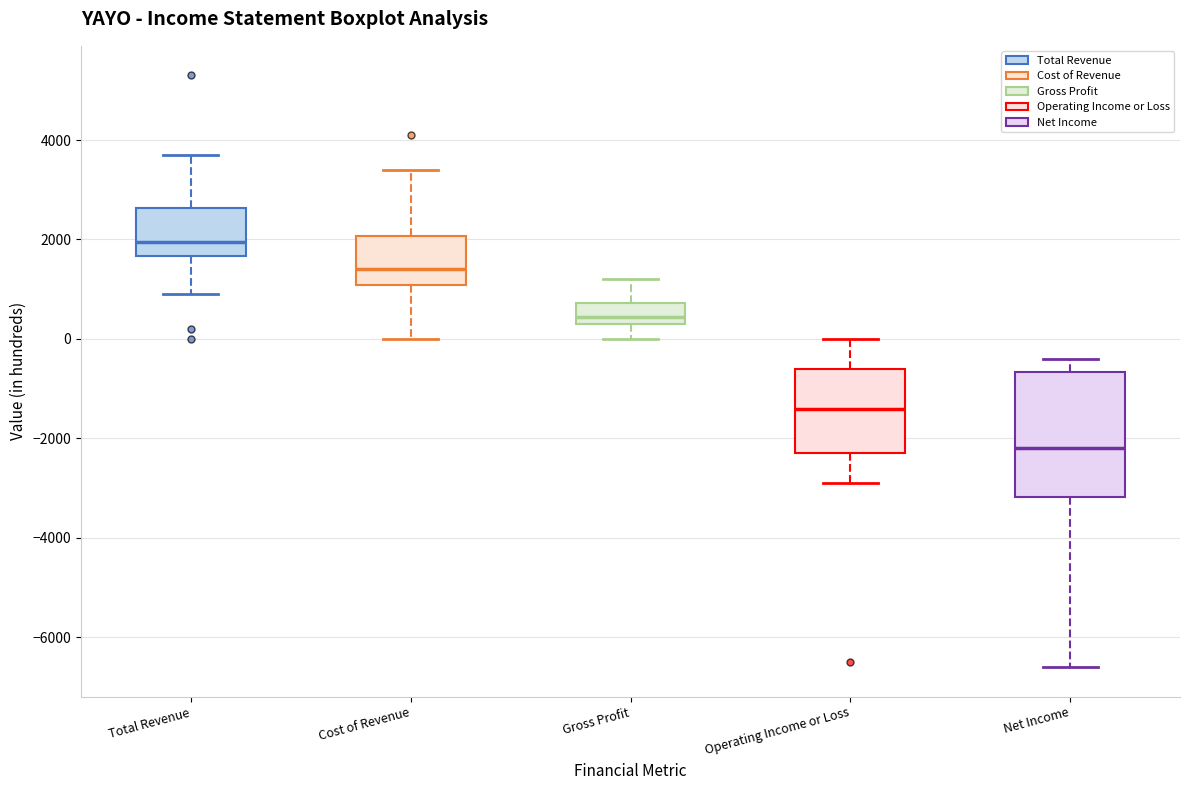

Reading left to right, transcribe this box plot: for each box, give where its median line is, the range the box spans, and where its two whiskers end, as read against the y-axis. The values are not printed on the chart, so give them approximately, as read against the axis.

Total Revenue: median 2000, box 1600 to 2600, whiskers 1000 to 3800
Cost of Revenue: median 1400, box 1000 to 2000, whiskers 0 to 3400
Gross Profit: median 400 (inside the box), box 400 to 800, whiskers 0 to 1200
Operating Income or Loss: median -1400, box -2200 to -600, whiskers -2800 to 0
Net Income: median -2200, box -3200 to -600, whiskers -6600 to -400